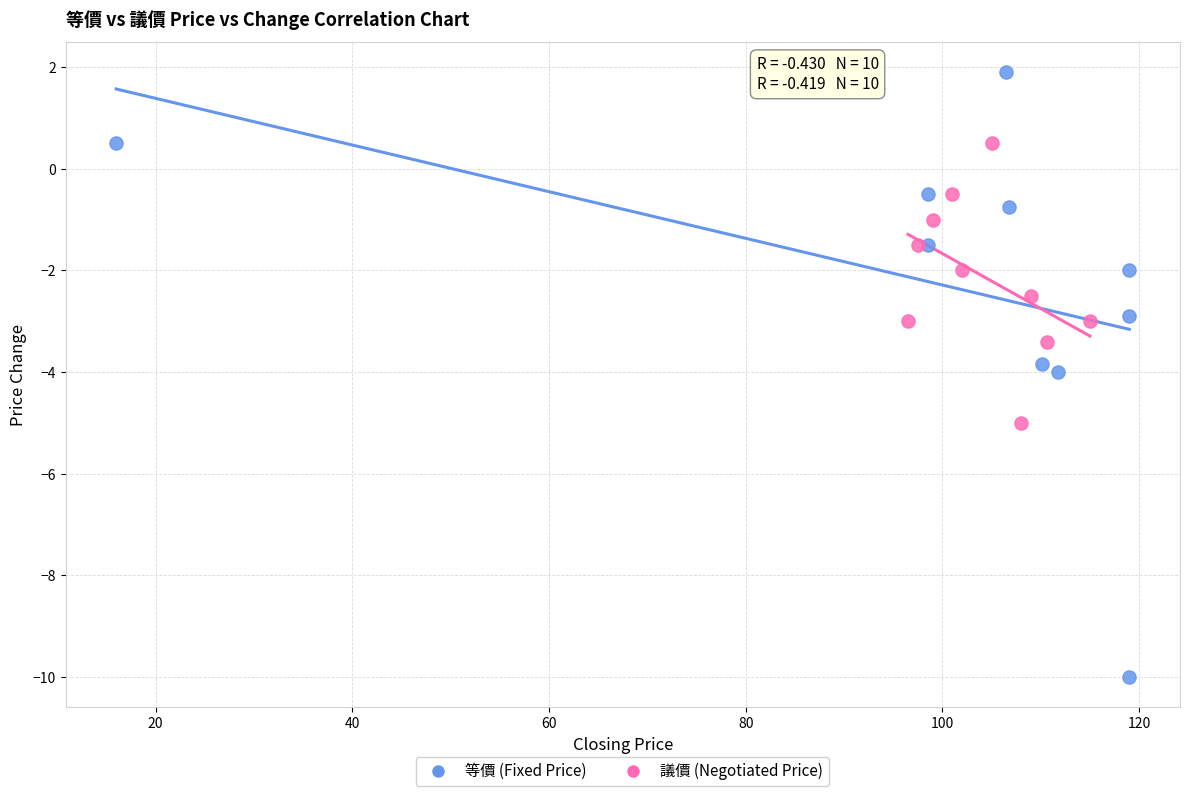

Which series has the largest Y range (max minus min)?

等價 (Fixed Price)